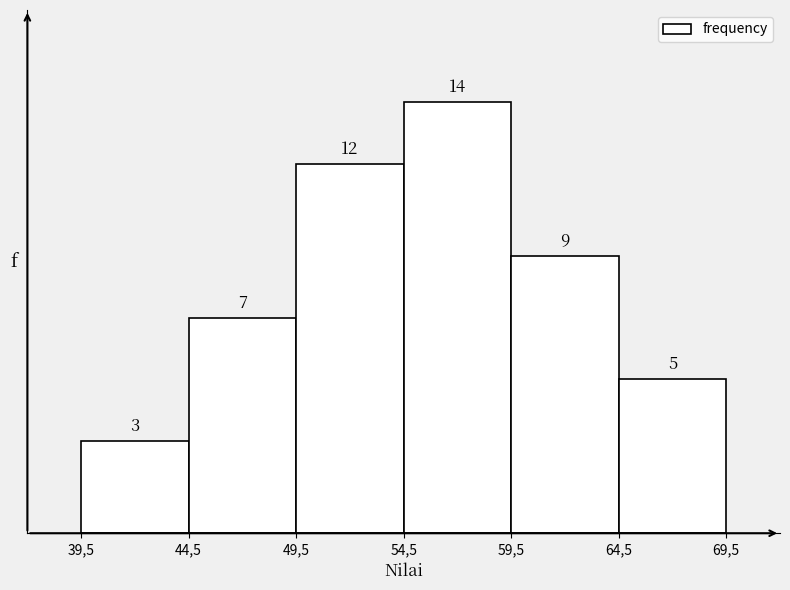

Reading right to left, what are all the values shown in this chart?

64,5=5	59,5=9	54,5=14	49,5=12	44,5=7	39,5=3